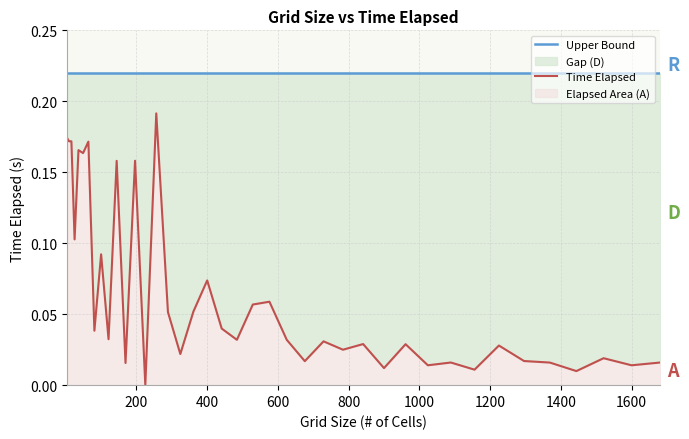

What is the difference between the maximum and minimum values in the Time Elapsed series?

0.2